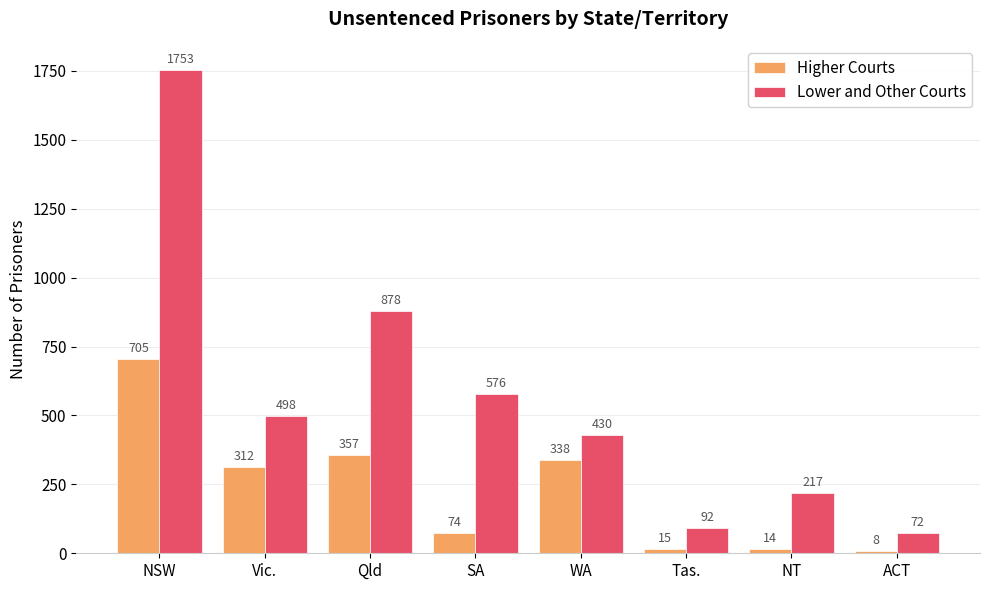

Count the number of categories in the chart.

8